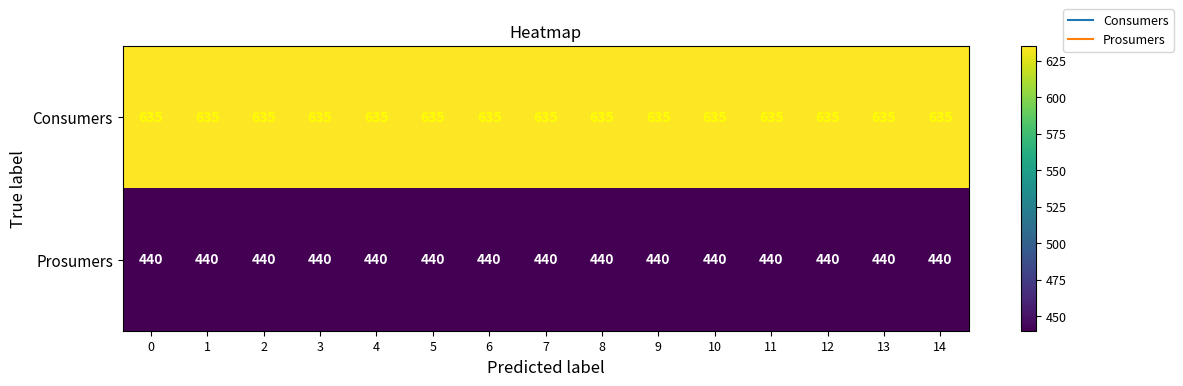

Which series has the largest total across all categories?

Consumers